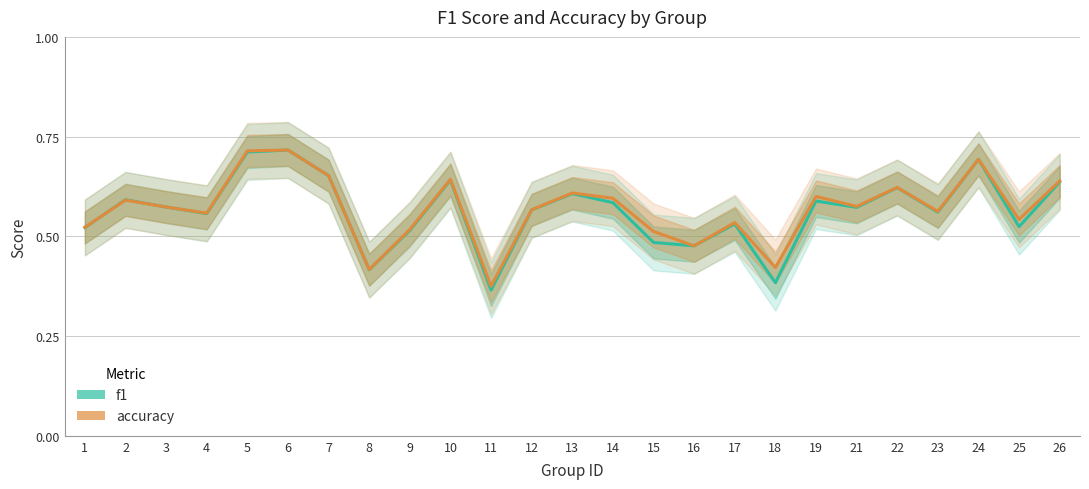

Reading left to right, extract all data points from this chart.

f1: 1=0.5	2=0.6	3=0.6	4=0.6	5=0.7	6=0.7	7=0.7	8=0.4	9=0.5	10=0.6	11=0.4	12=0.6	13=0.6	14=0.6	15=0.5	16=0.5	17=0.5	18=0.4	19=0.6	21=0.6	22=0.6	23=0.6	24=0.7	25=0.5	26=0.6
accuracy: 1=0.5	2=0.6	3=0.6	4=0.6	5=0.7	6=0.7	7=0.7	8=0.4	9=0.5	10=0.6	11=0.4	12=0.6	13=0.6	14=0.6	15=0.5	16=0.5	17=0.5	18=0.4	19=0.6	21=0.6	22=0.6	23=0.6	24=0.7	25=0.5	26=0.6